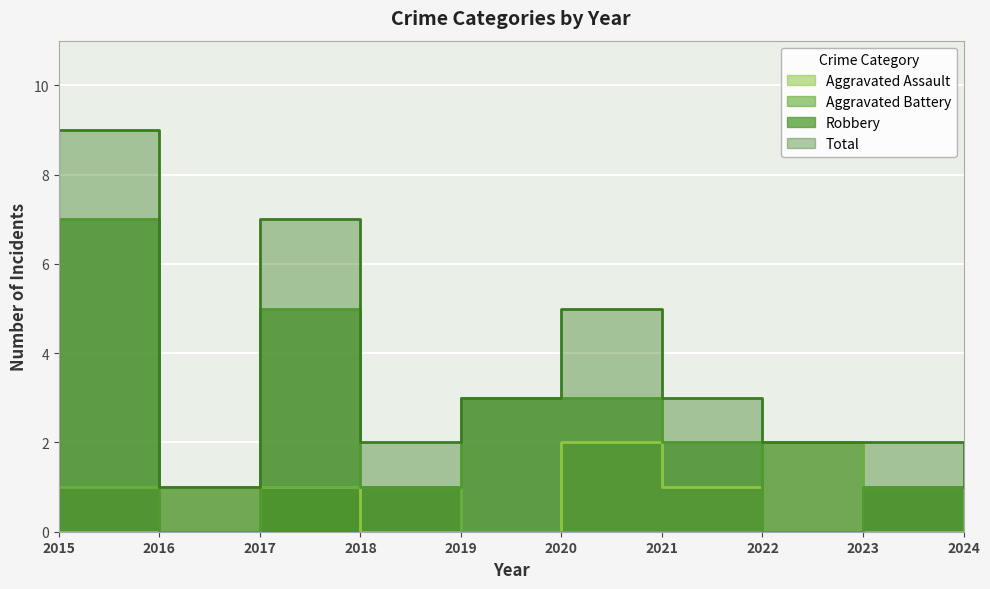

What is the difference between the second highest and minimum values in the Robbery series?

5